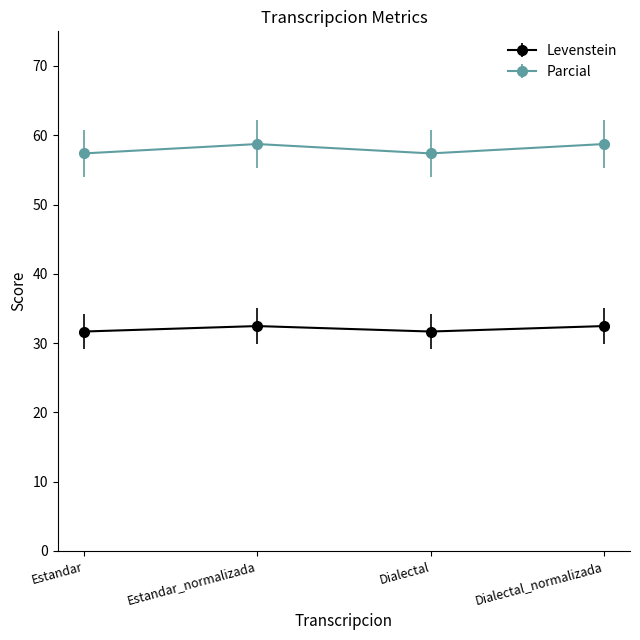

What is the total value across all series at Dialectal_normalizada?

91.2